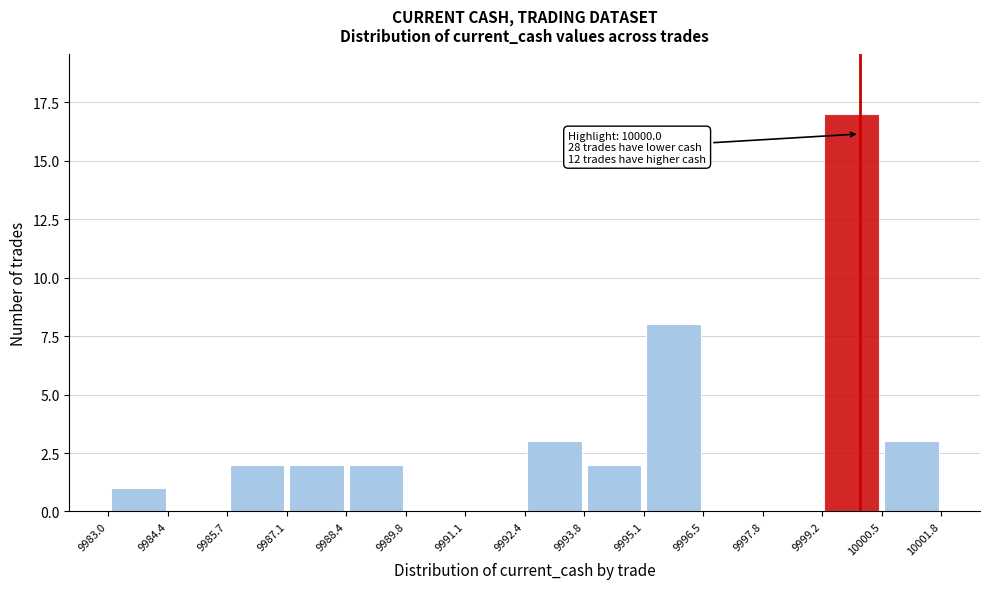

Which range on the x-axis has the tallest bar?

9999.2 to 10000.5